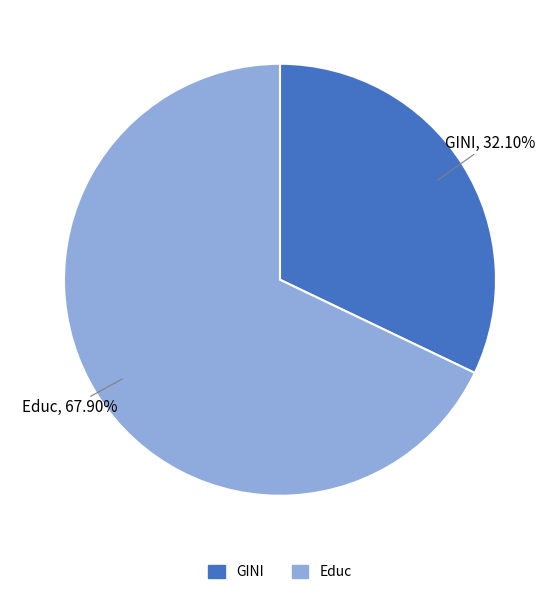

Which category accounts for the majority?

Educ